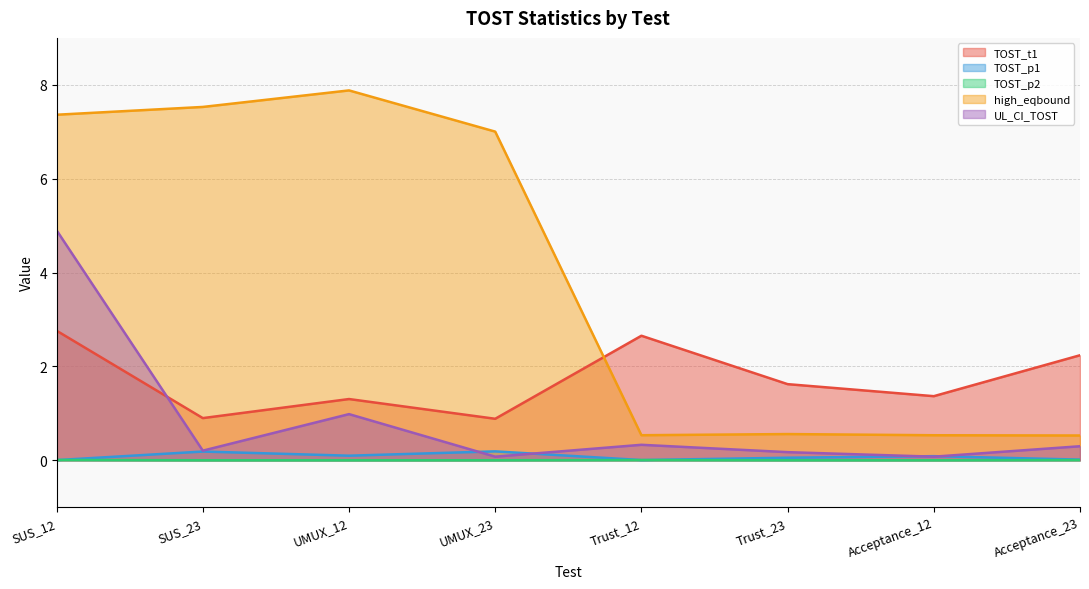

True or false: TOST_p1 has a value of 0.1 at Trust_23.

False